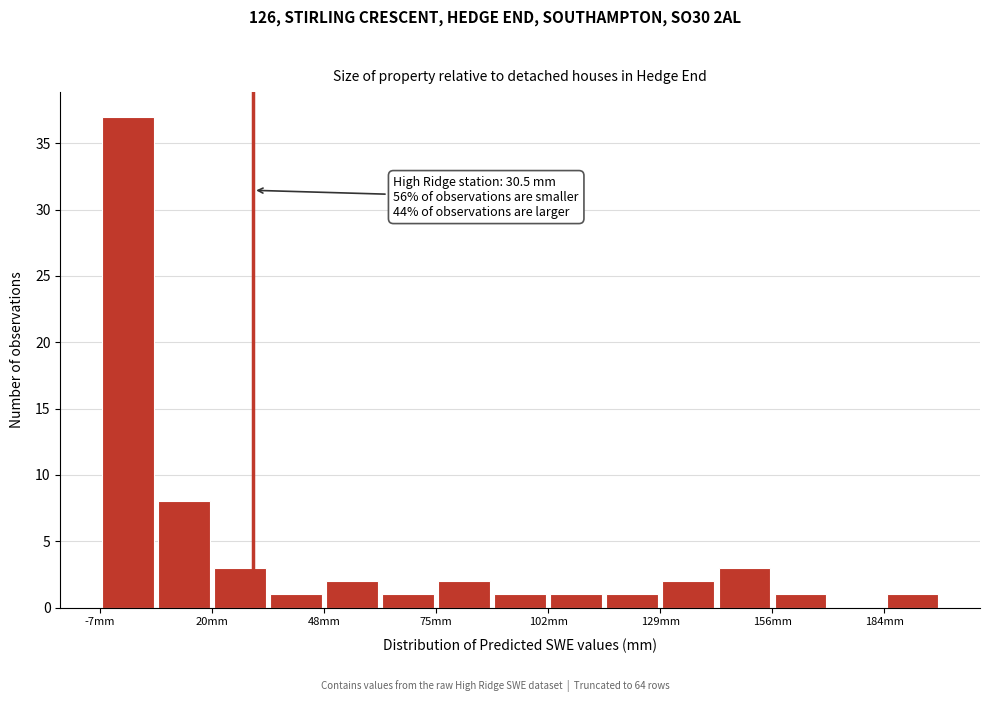

Around what value on the x-axis is the tallest bar? Give the approximate position of its centre, as read against the axis.

0